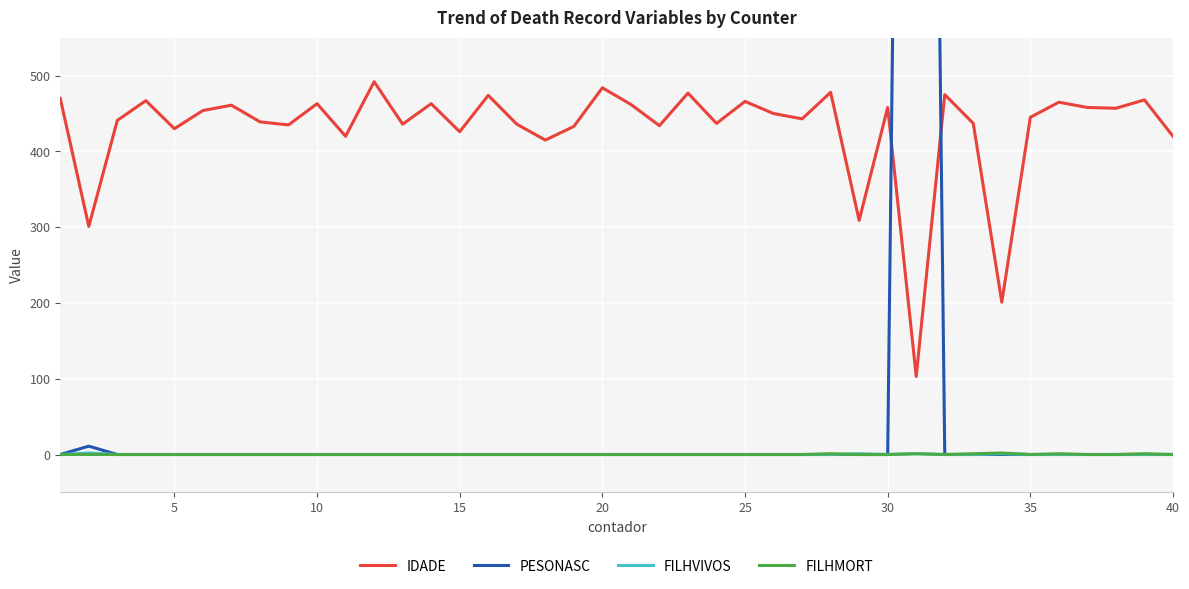

In FILHVIVOS, how many points are higher than both neighbors (excluding endpoints)?

4